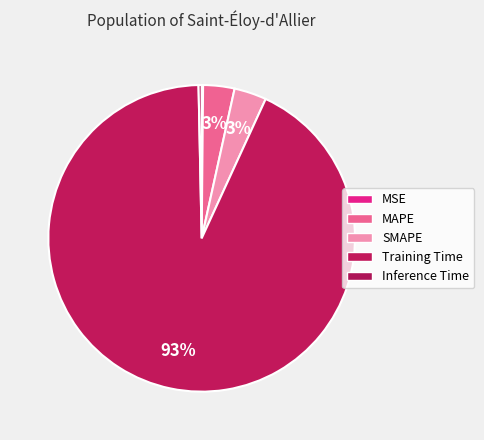

Between Training Time and Inference Time, which is larger?

Training Time